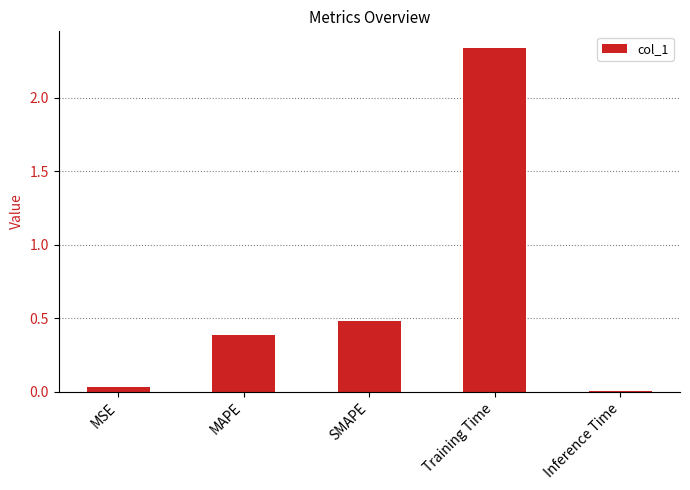

What is the label of the 2nd bar from the left?

MAPE